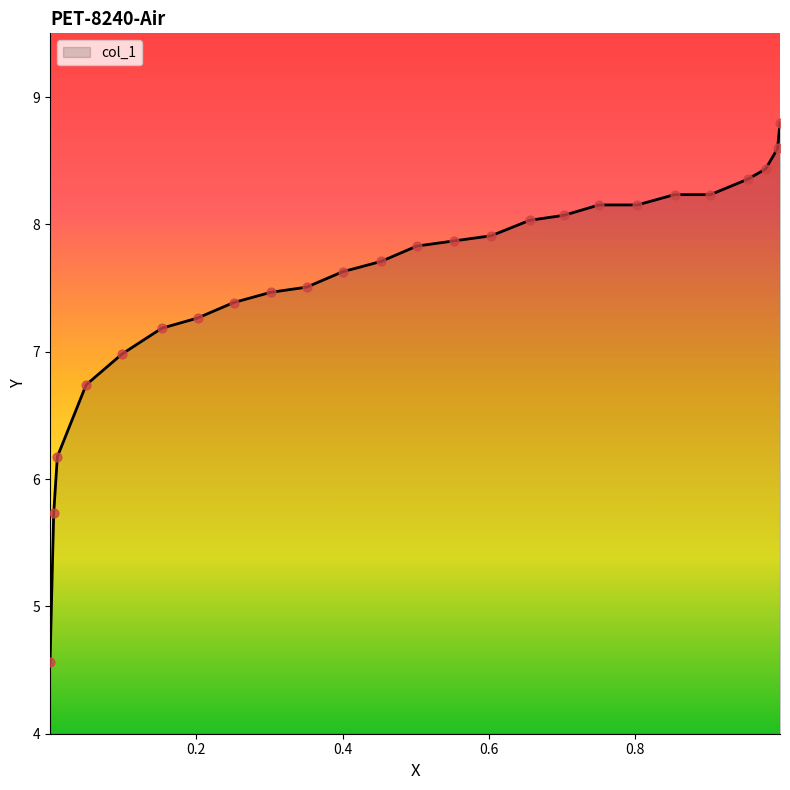

What is the minimum value shown in the chart?

4.6